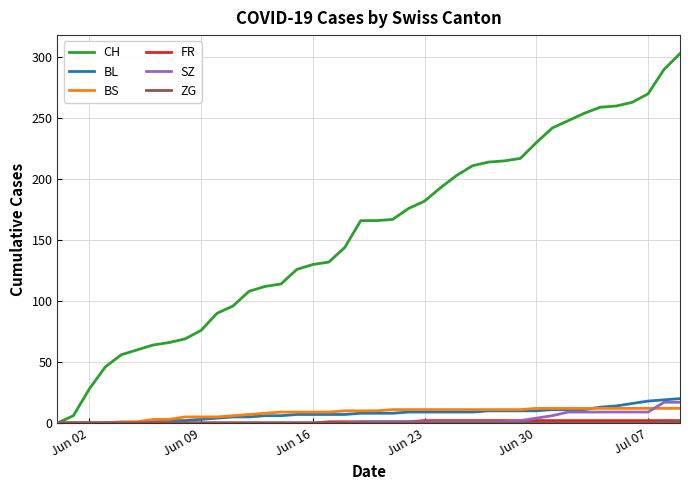

What is the maximum value shown in the chart?

303